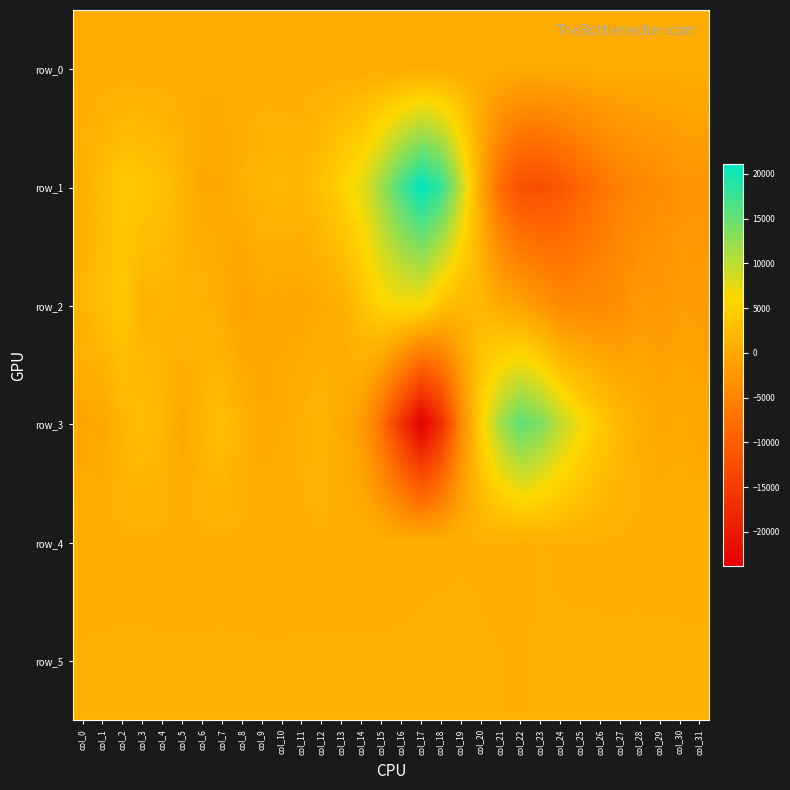

At which label does row_1 reach its minimum?

col_23